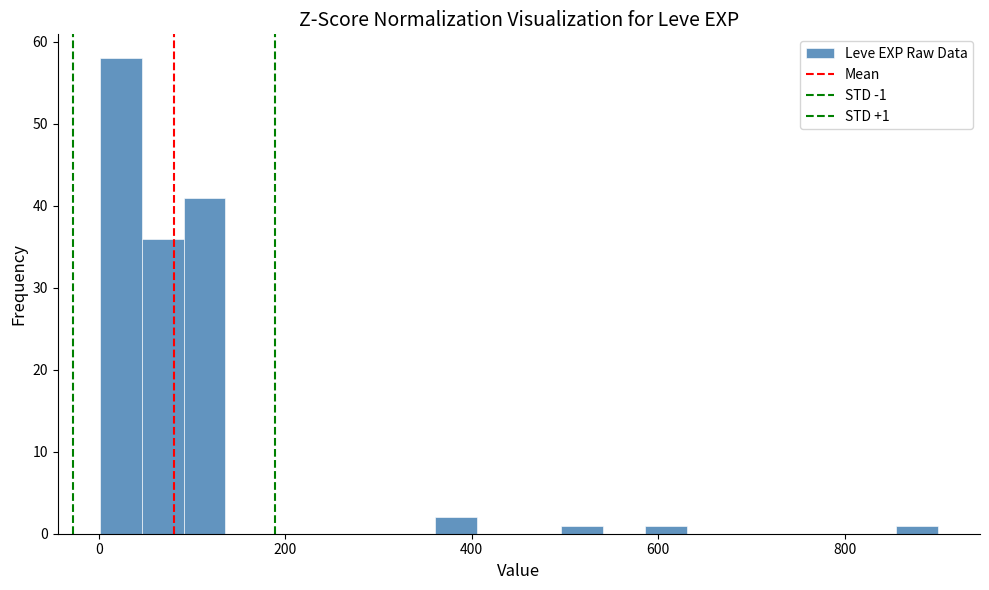

Read against the x-axis, roughly where is the centre of the tallest bar?

20